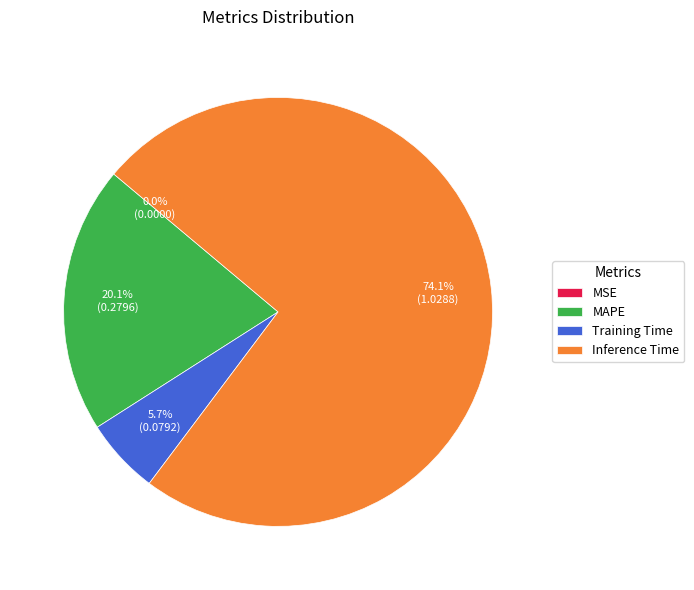

Approximately how many times larger is the value at Inference Time compared to Training Time?

13.0